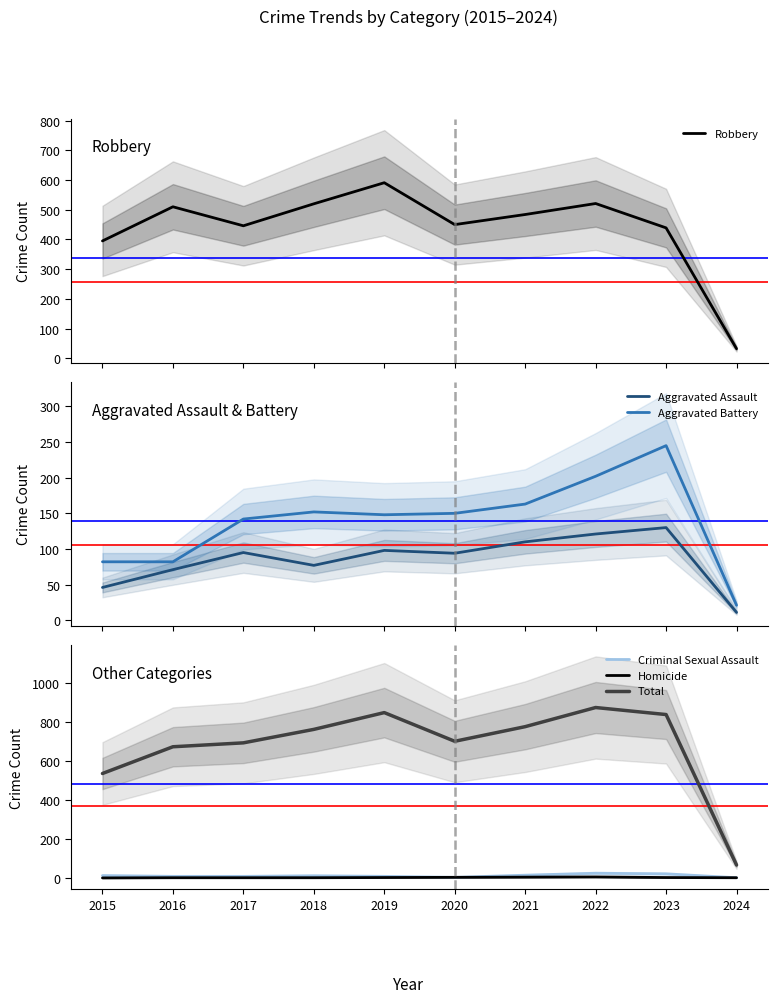

What is the sum of the Total values at 2021 and 2023?

1612